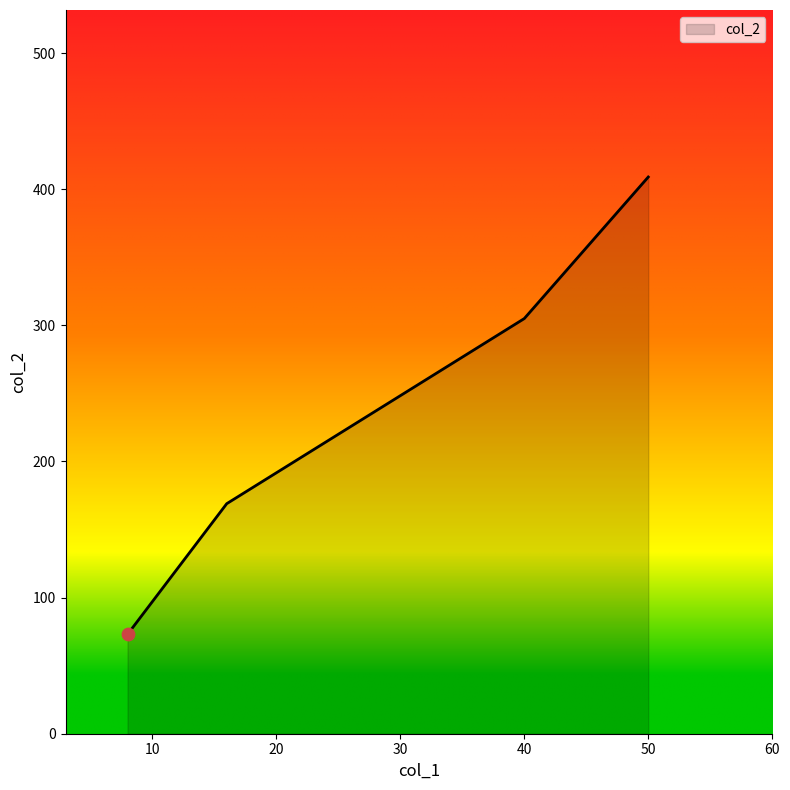

What is the difference between the maximum and minimum values?

336